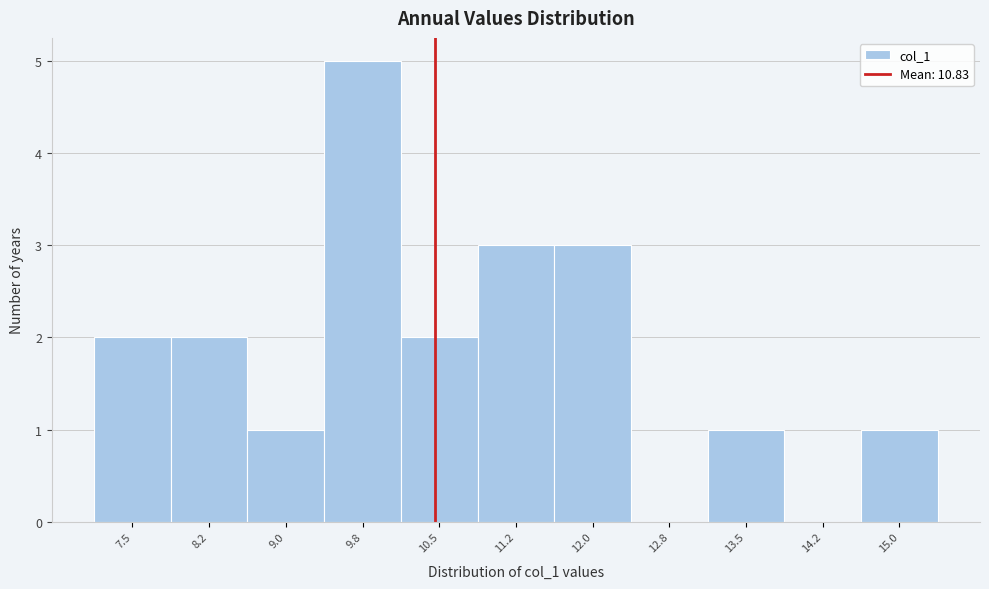

Reading left to right, extract all data points from this chart.

7.5=2	8.2=2	9.0=1	9.8=5	10.5=2	11.2=3	12.0=3	12.8=0	13.5=1	14.2=0	15.0=1